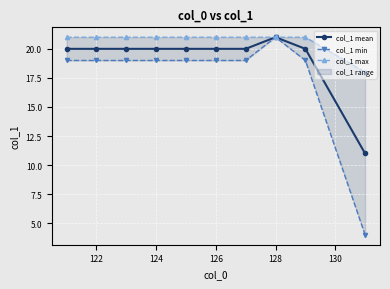

True or false: col_1 mean has a value of 20 at 126.

True